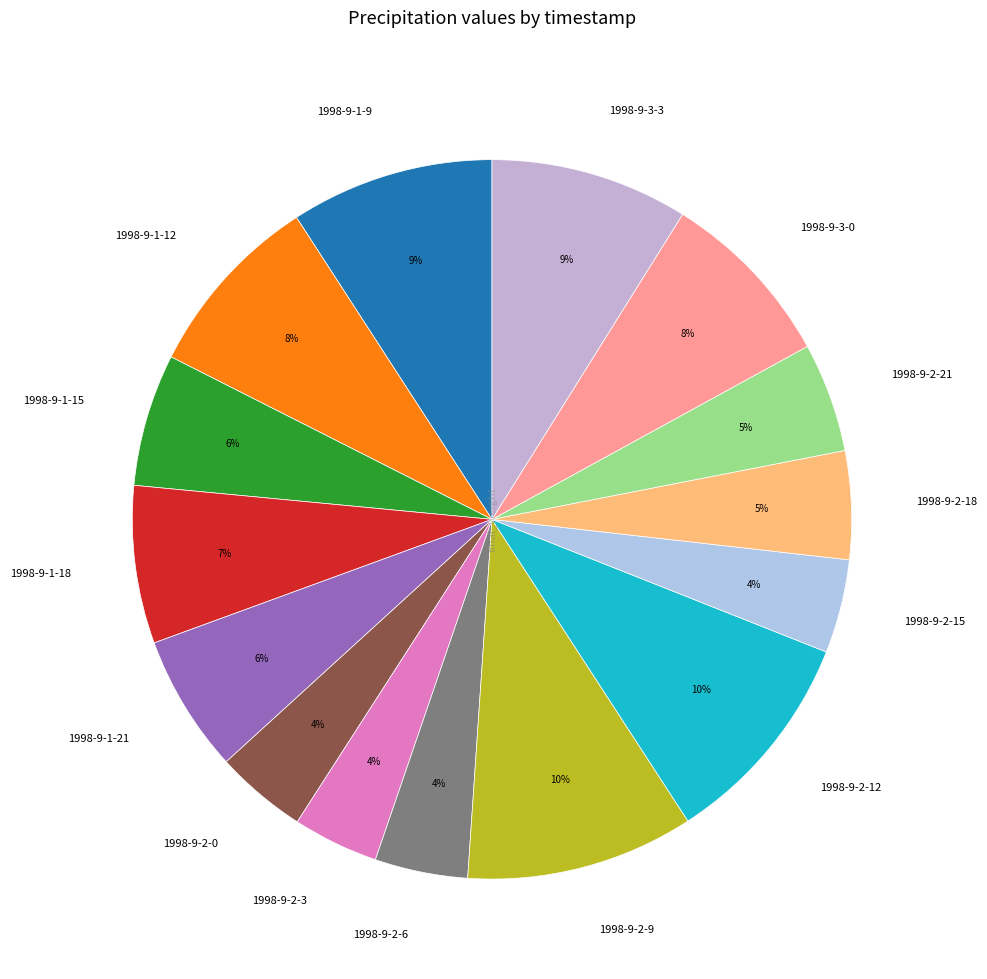

To the nearest percent, what portion does 1998-9-3-3 represent?

9%